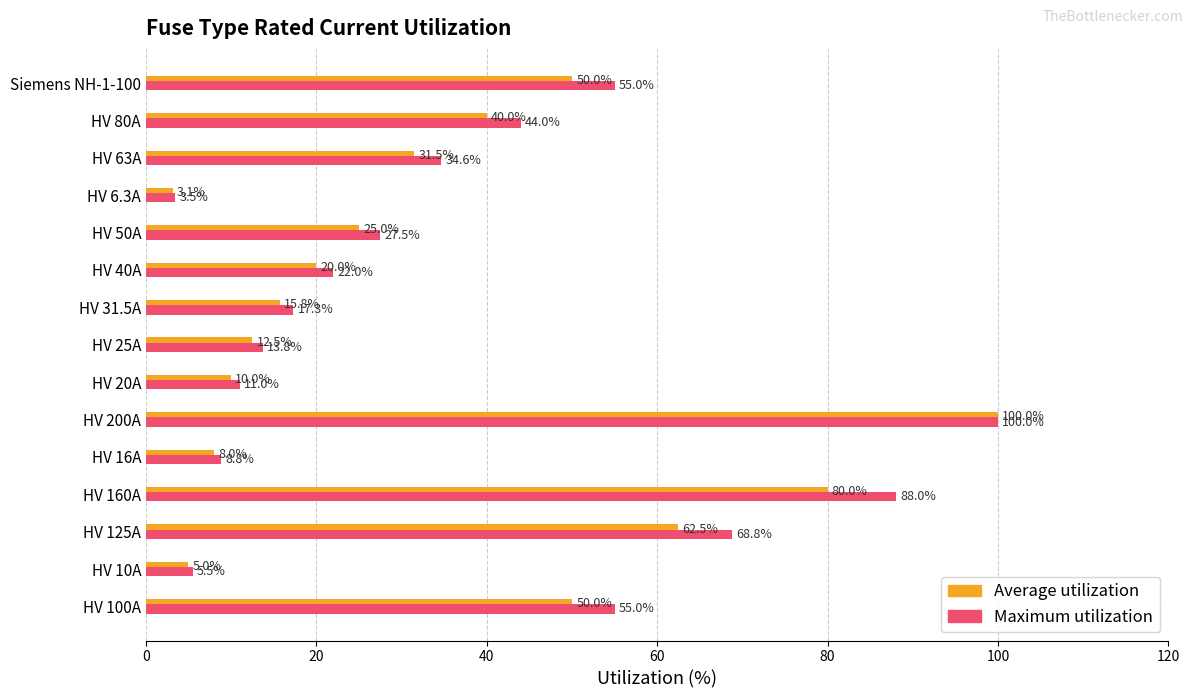

Which series changed the most between HV 160A and HV 40A?

Maximum utilization